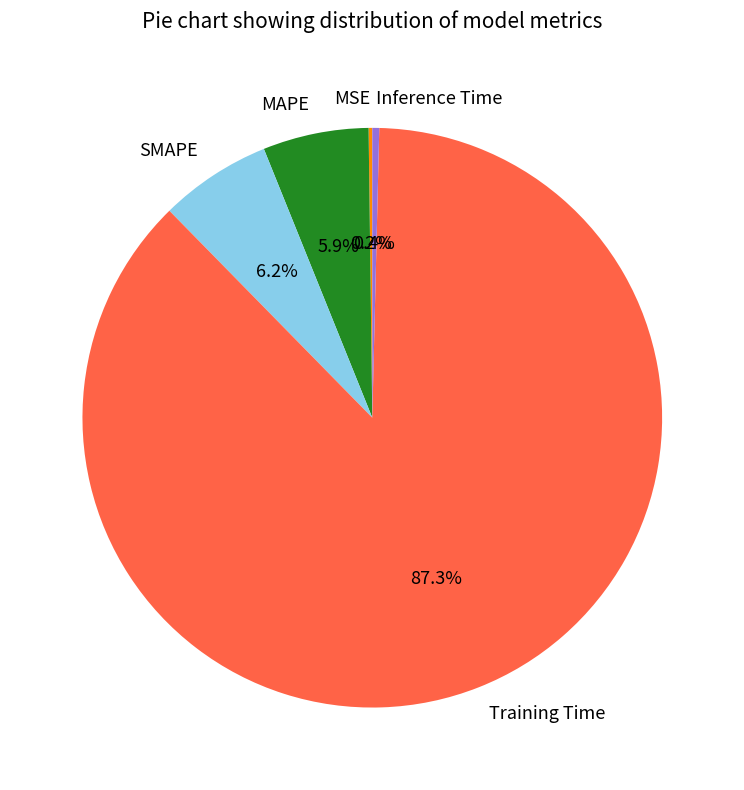

The Training Time slice represents 99% of the pie. True or false?

False